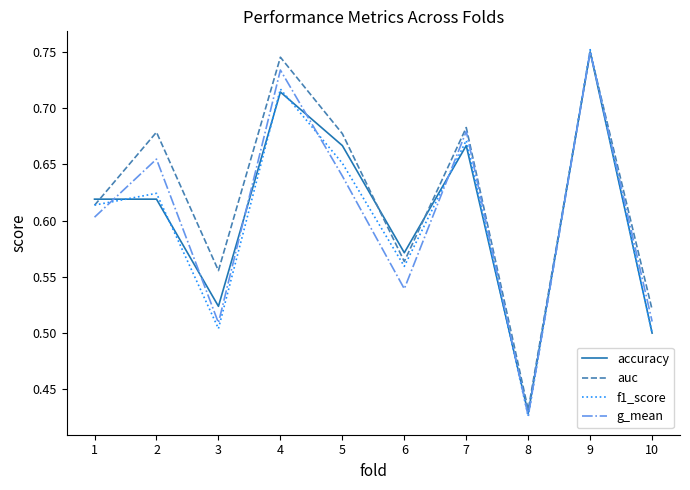

True or false: g_mean has a value of 0.3 at 4.

False